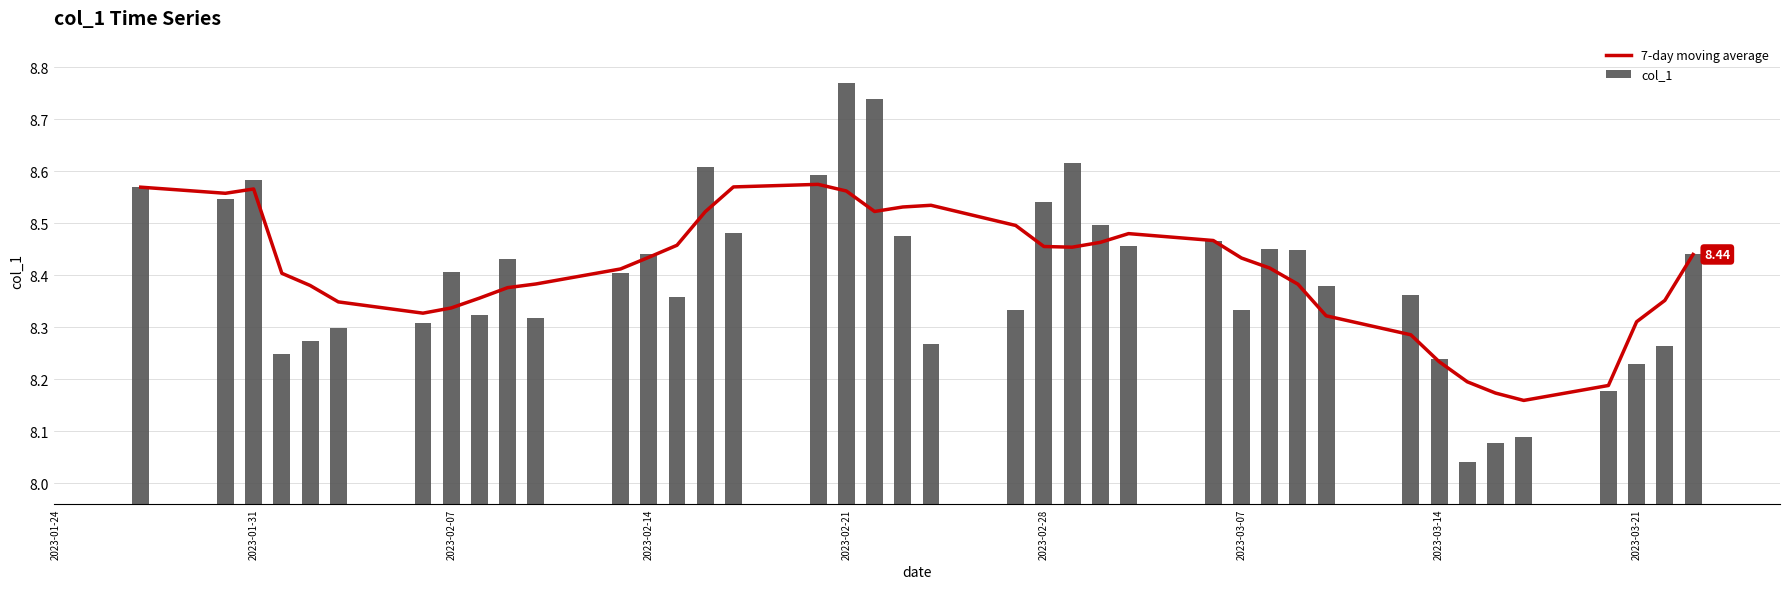

What is the average value of the 7-day moving average series?

8.4